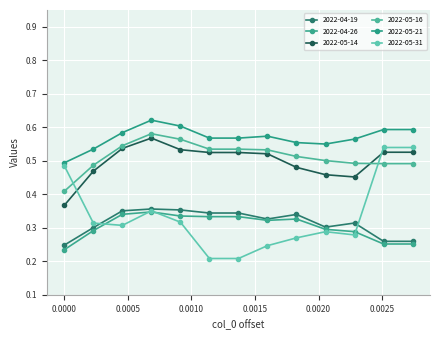

How many lines are shown in the chart?

6